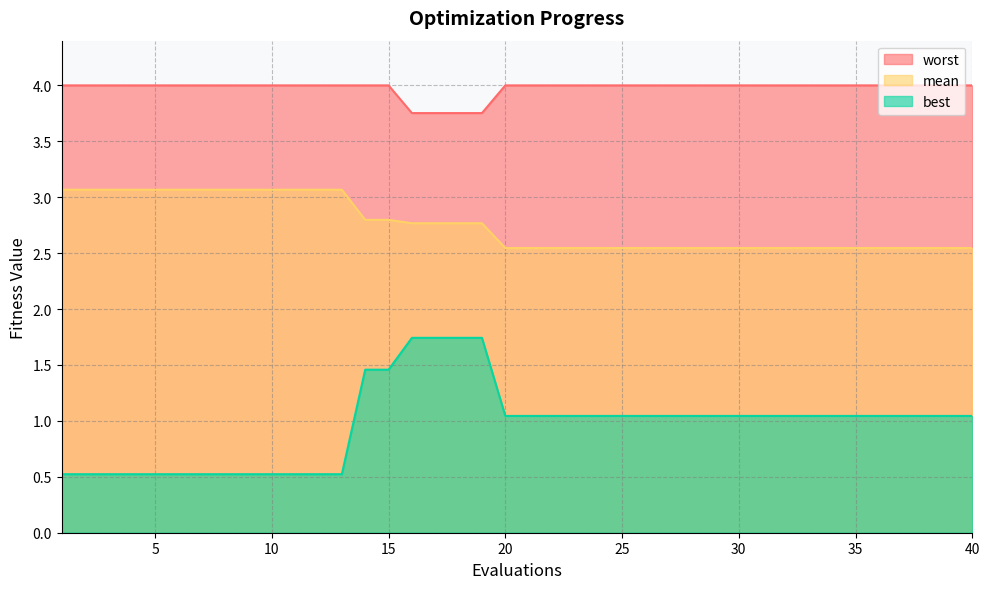

Which category has the highest value in the best series?

16